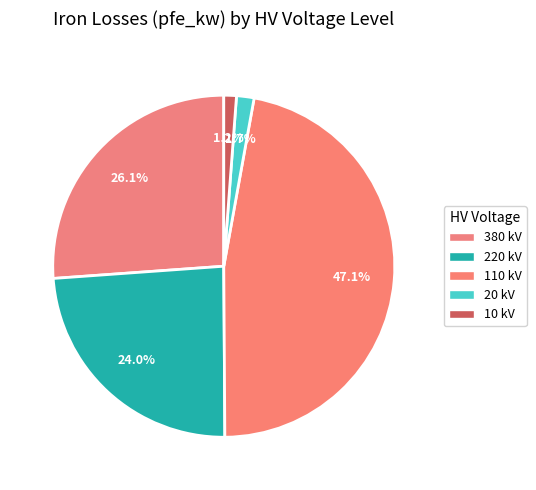

Is it true that 110 is 50% of the pie?

False